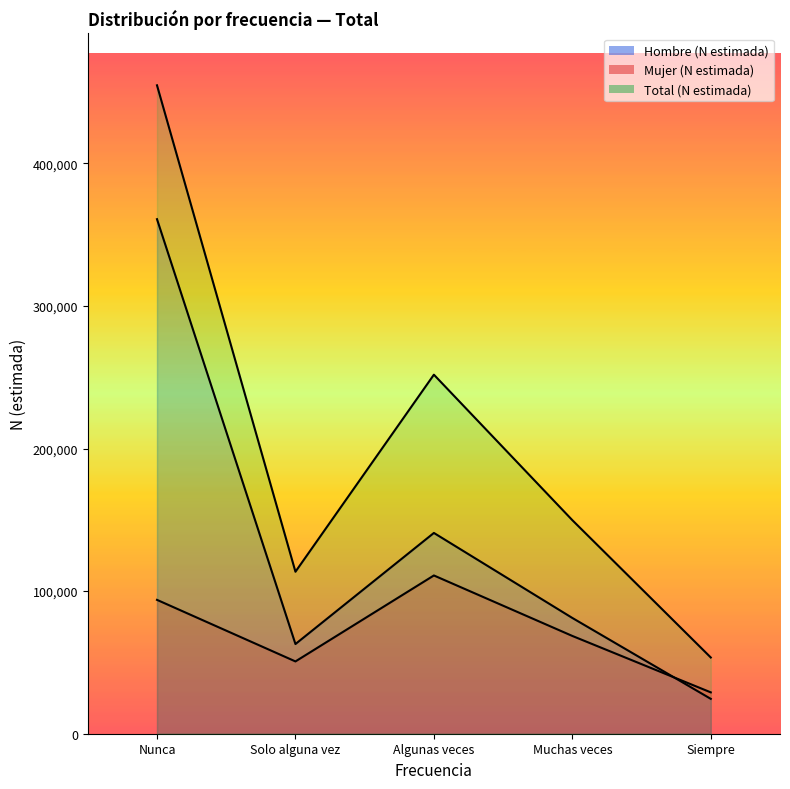

Is it true that Hombre (N estimada) equals 34465 at Siempre?

False